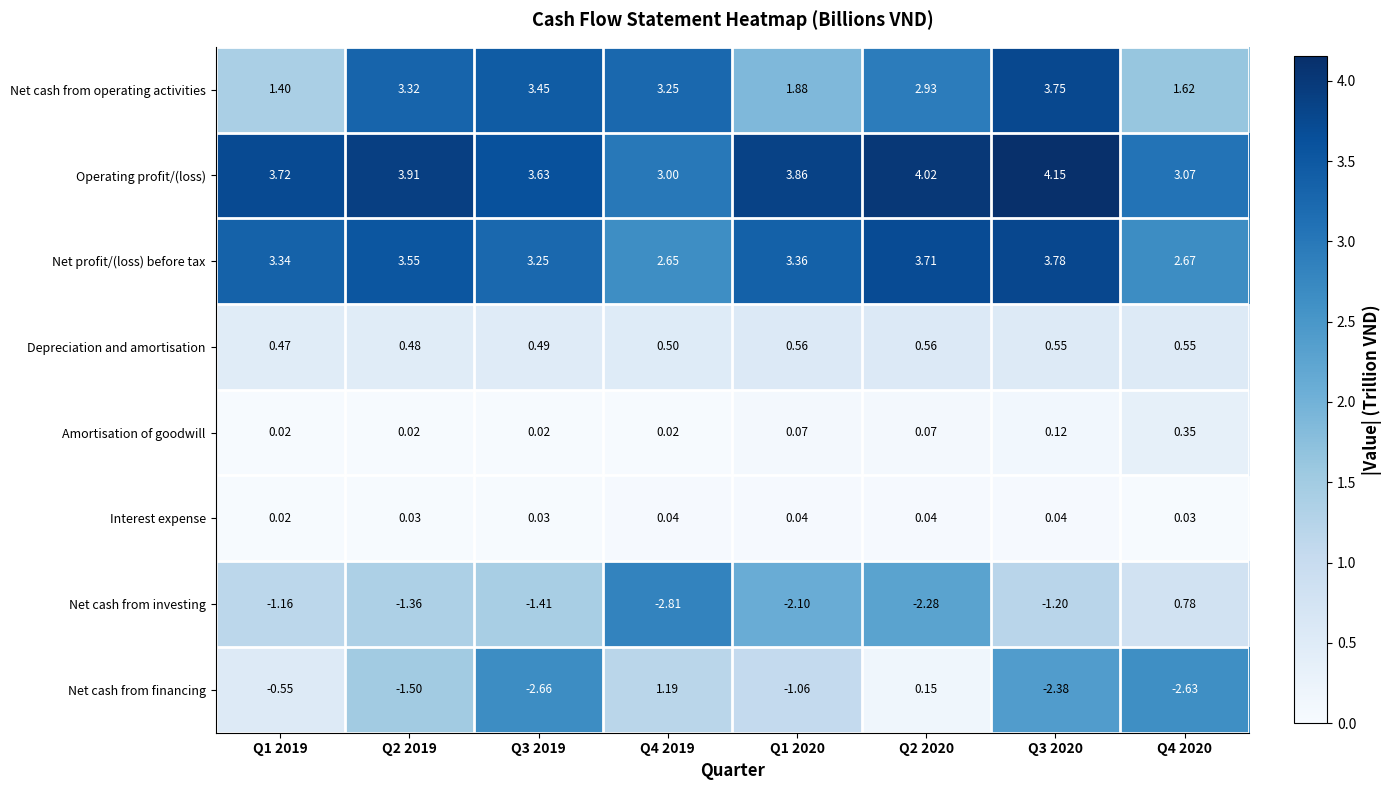

Between Q3 2020 and Q4 2020, which series saw the biggest shift?

Net cash from operating activities